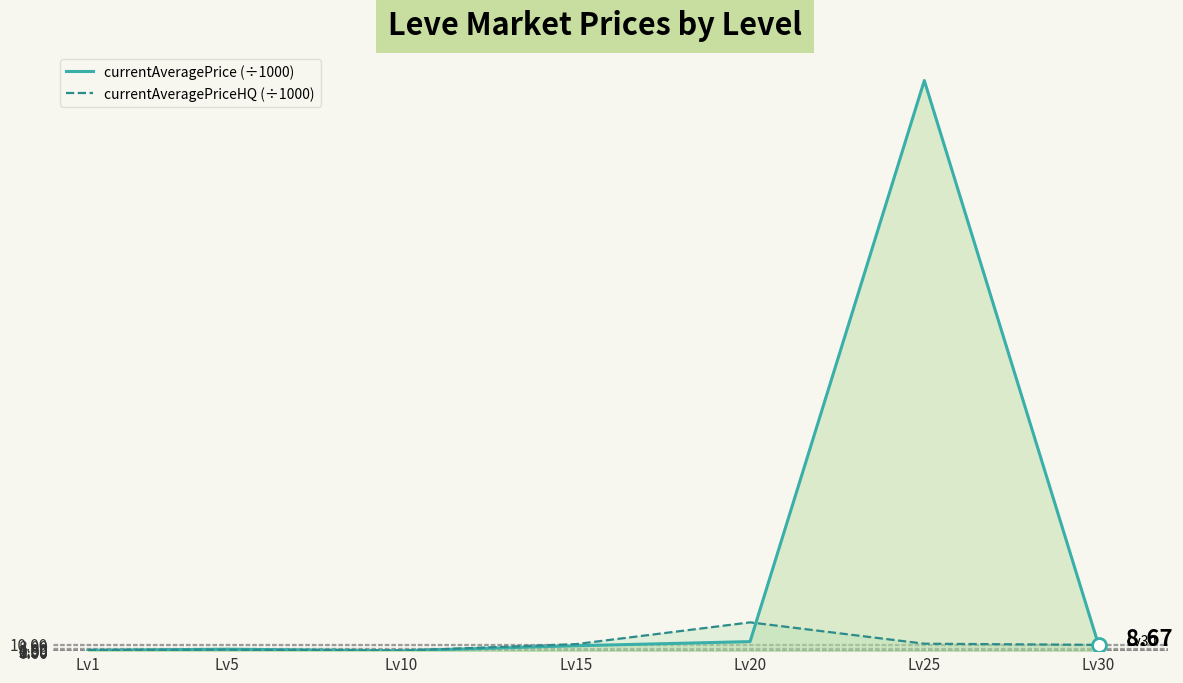

What is the difference between the currentAveragePrice (÷1000) values at Lv20 and Lv15?

5.8